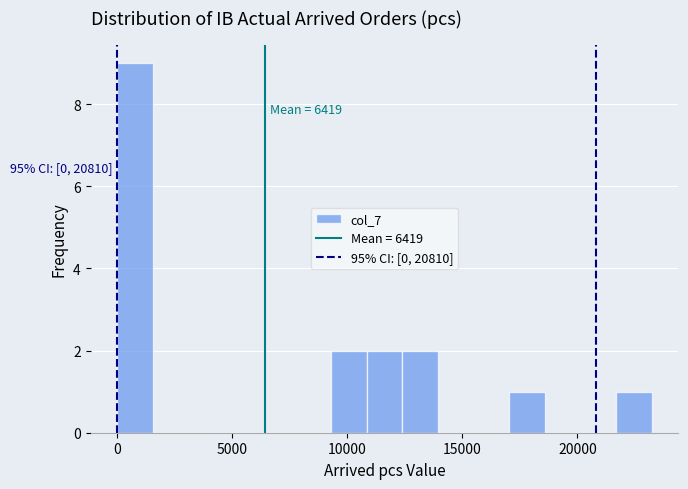

Around what value on the x-axis is the tallest bar? Give the approximate position of its centre, as read against the axis.

1000